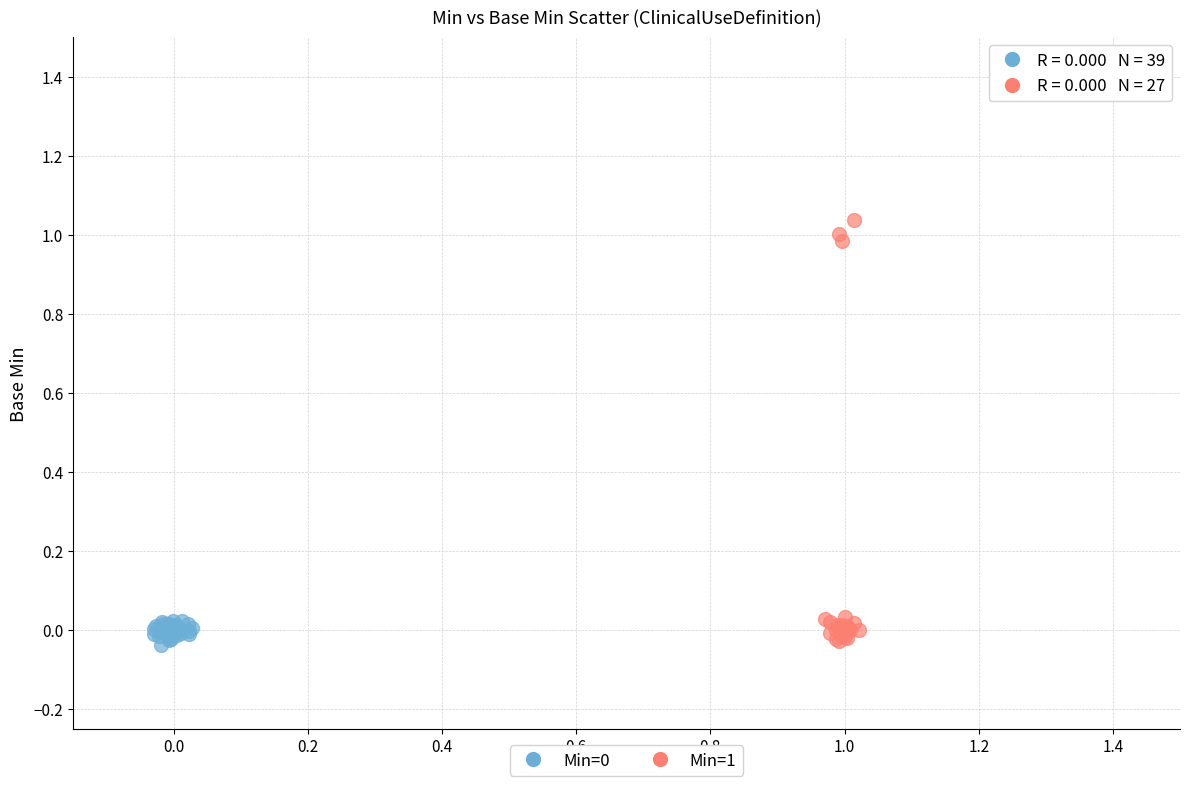

Which series has the widest spread of Y values?

Min=1